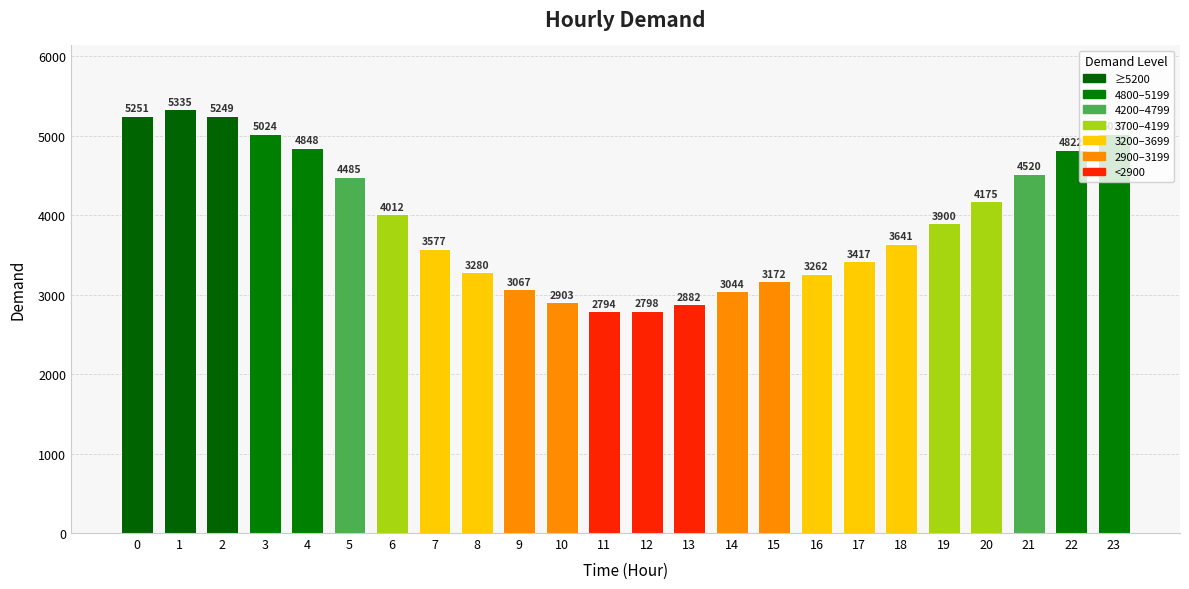

Count the number of categories in the chart.

24